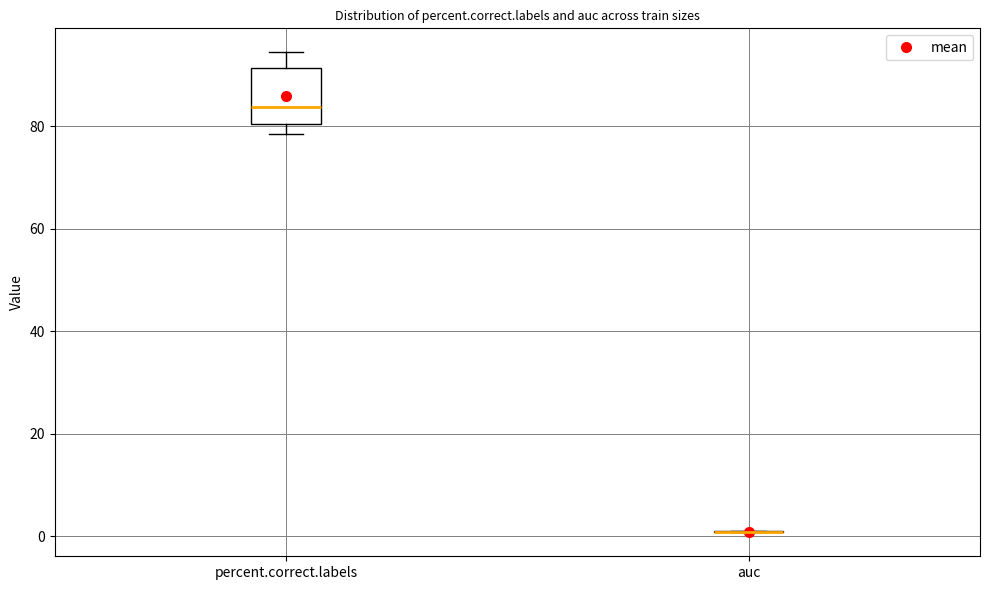

Comparing the boxes themselves (not the whiskers), which one is the tallest?

percent.correct.labels